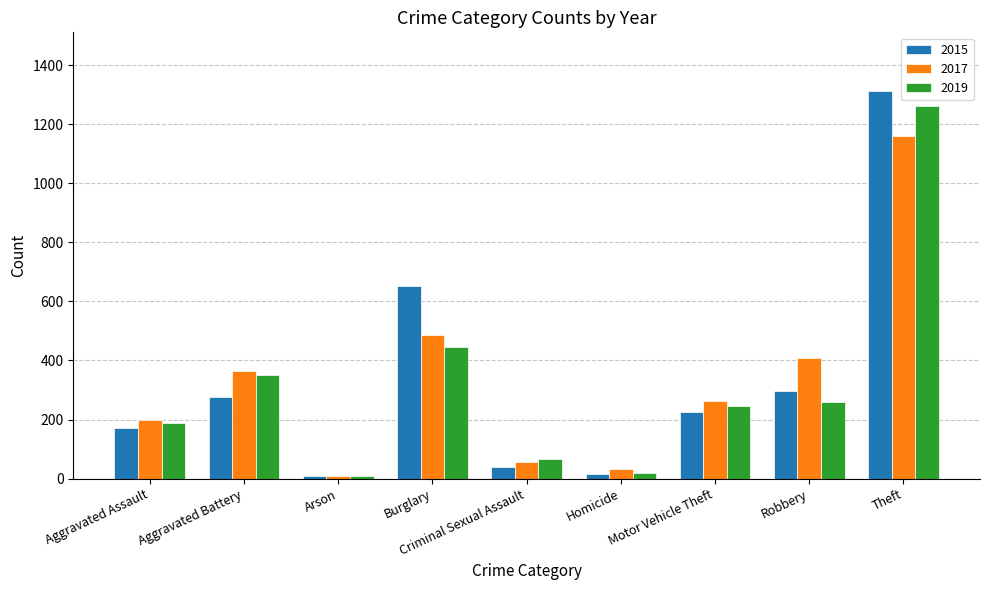

At which label does 2017 reach its peak?

Theft